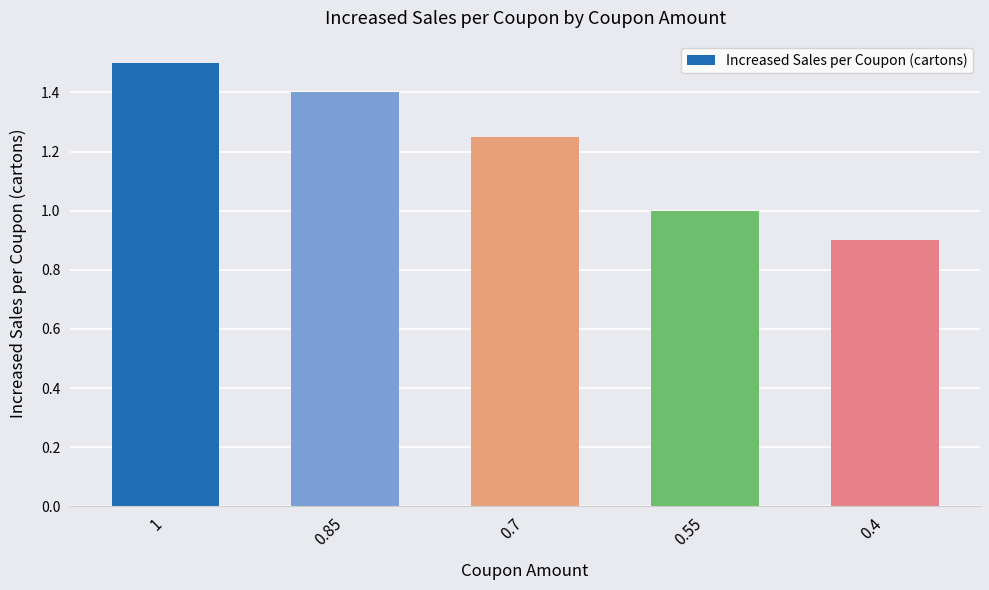

Rank the categories by value from highest to lowest.

1, 0.85, 0.7, 0.55, 0.4